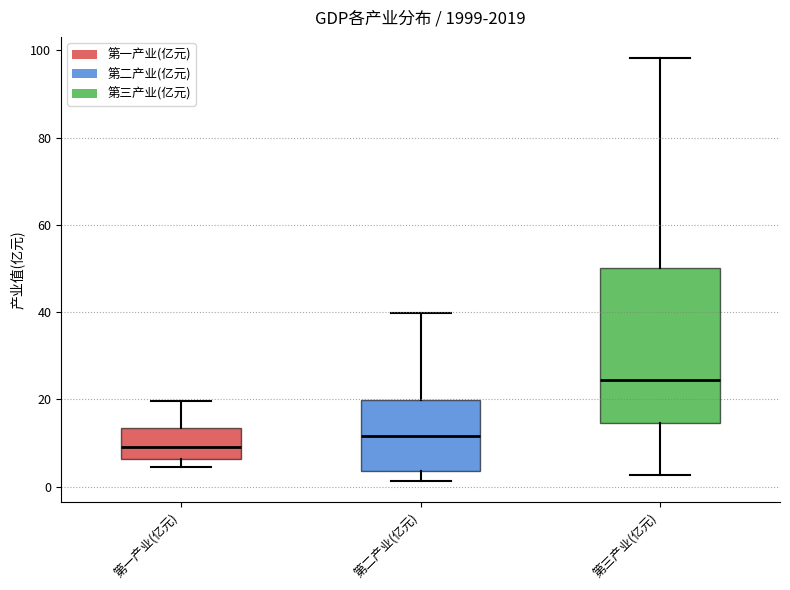

Reading left to right, read every box against the y-axis: the position of its median line, the range the box covers, and the ends of its whiskers. The values are not printed on the chart, so give them approximately, as read against the axis.

第一产业(亿元): median 10, box 6 to 14, whiskers 4 to 20
第二产业(亿元): median 12, box 4 to 20, whiskers 2 to 40
第三产业(亿元): median 24, box 14 to 50, whiskers 2 to 98